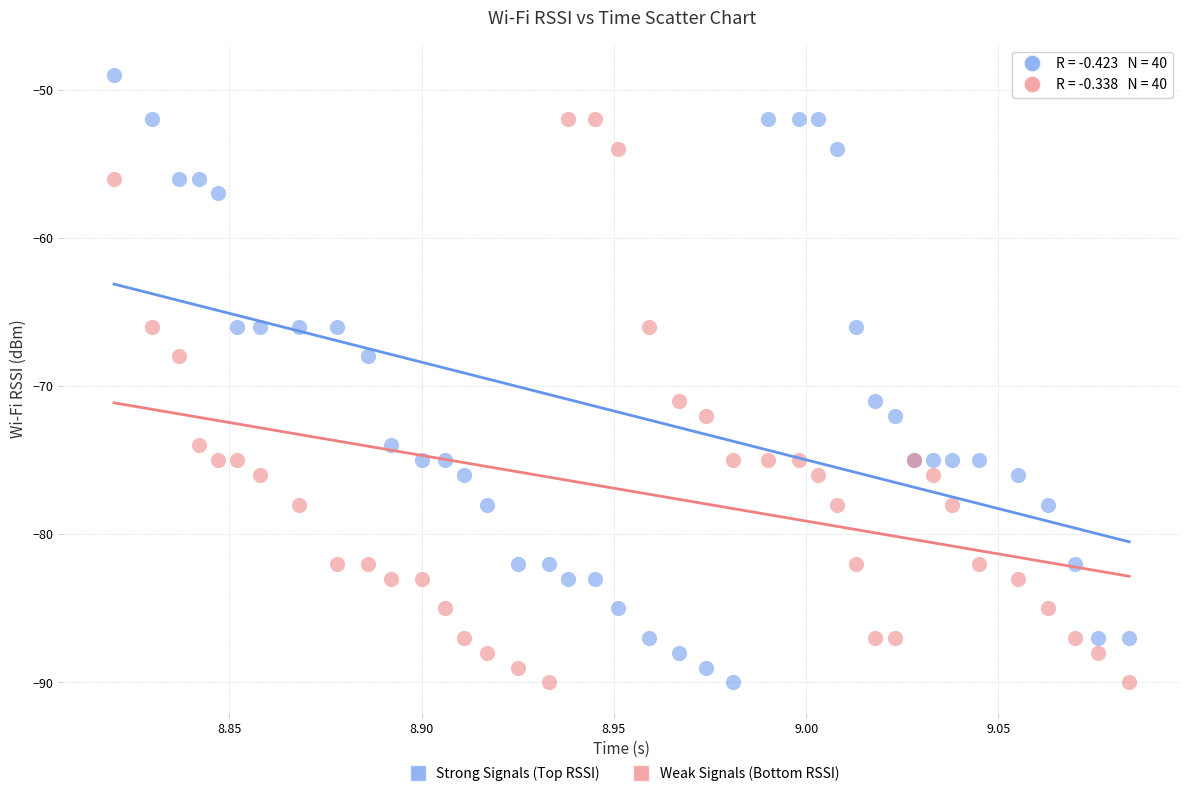

Which series contains the highest Y value?

Strong Signals (Top RSSI)